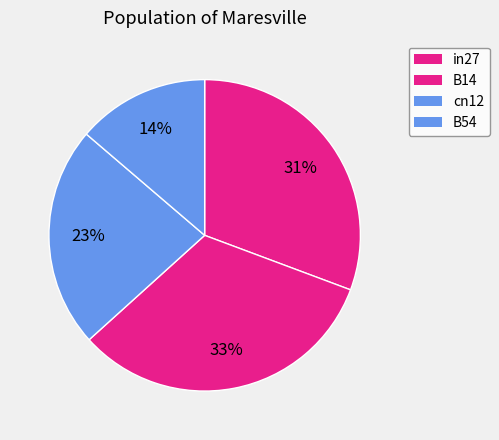

How many slices are in this pie chart?

4